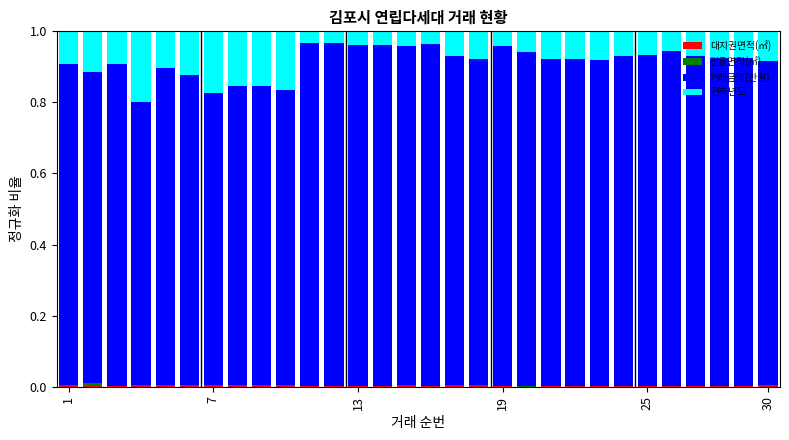

How many categories are shown in the chart?

30